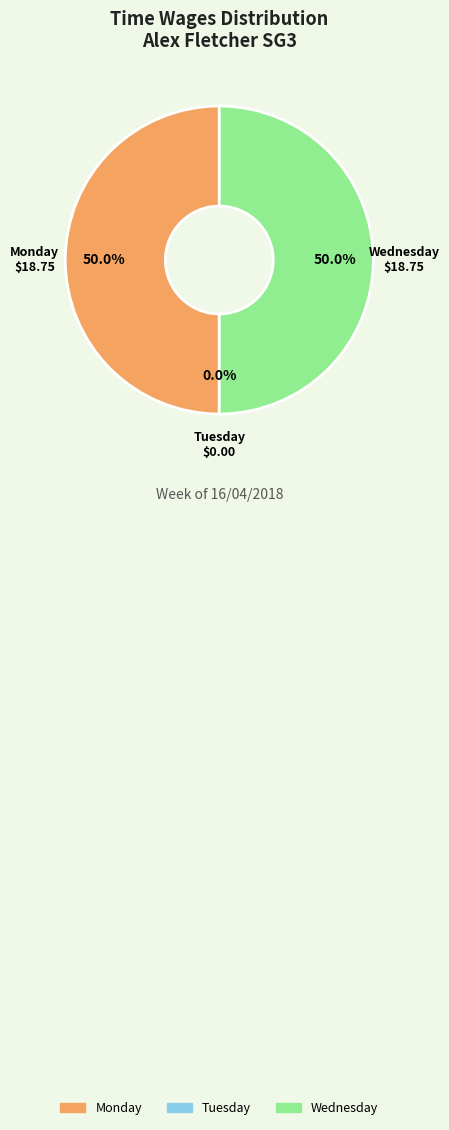

True or false: Wednesday accounts for 50% of the total.

True